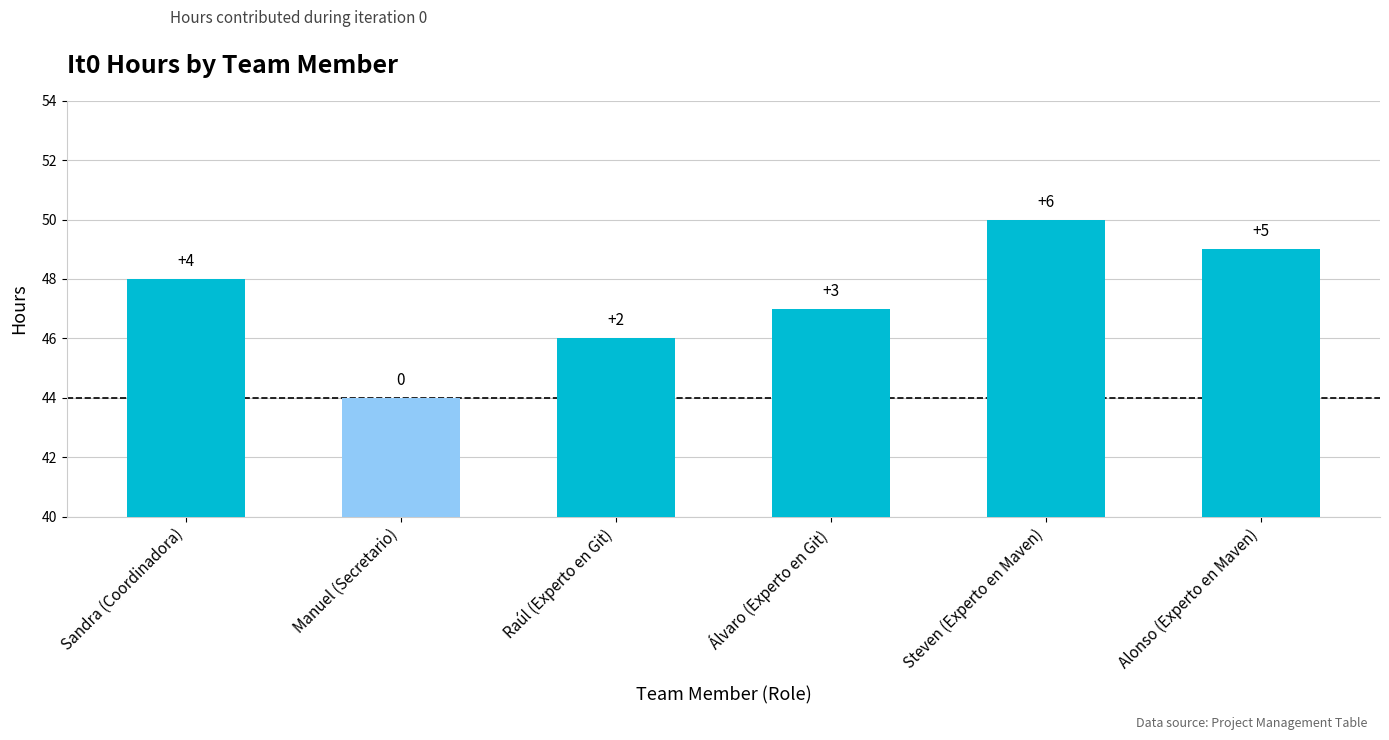

Approximately how many times larger is the value at Álvaro (Experto en Git) compared to Steven (Experto en Maven)?

0.9